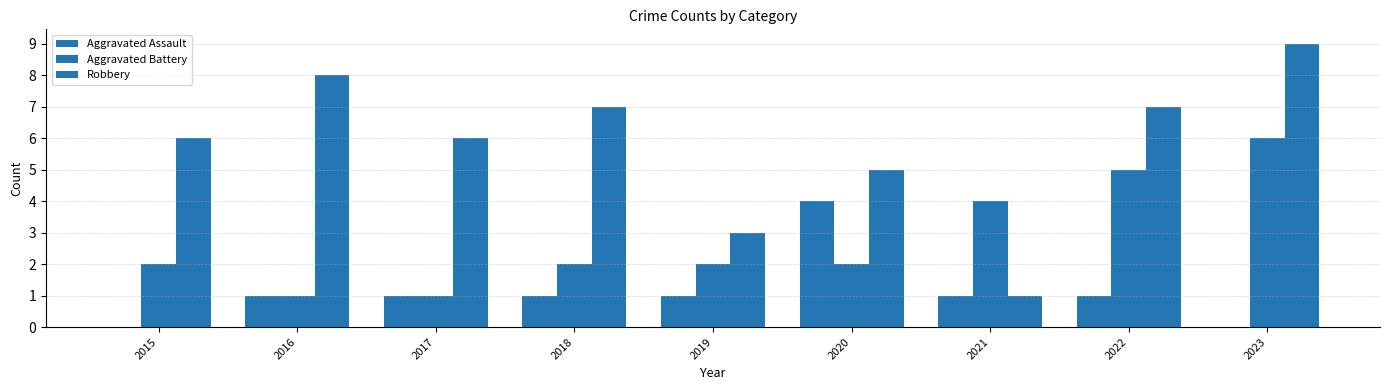

Does the chart contain stacked bars?

No